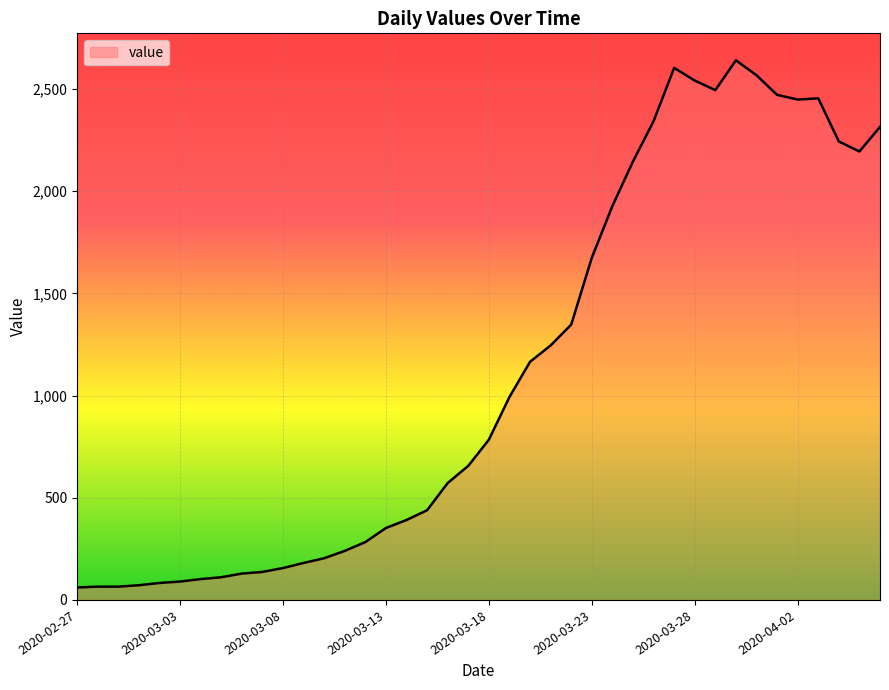

What is the greatest value displayed?

2640